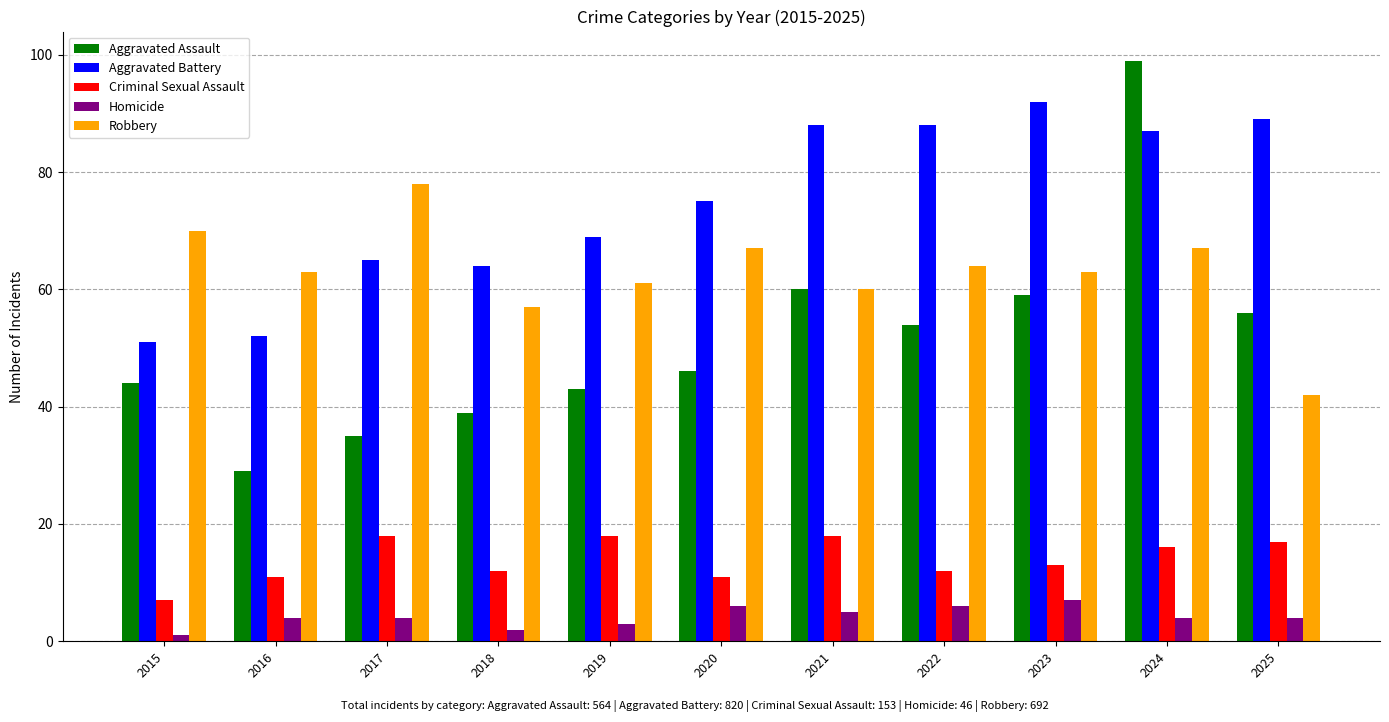

Are the bars grouped side by side (vs. stacked)?

Yes